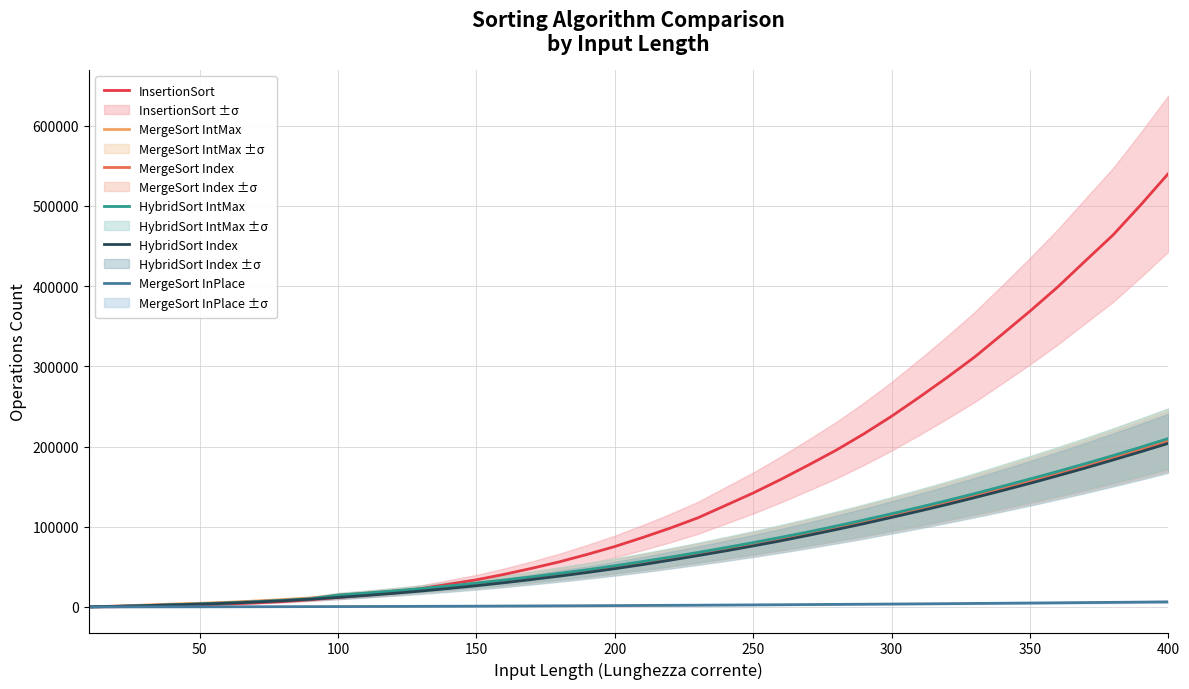

What is the average value of the InsertionSort series?

147456